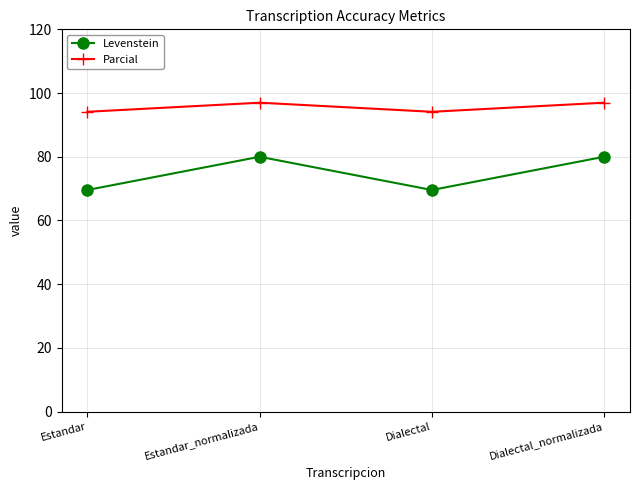

What is the minimum value shown in the chart?

69.6